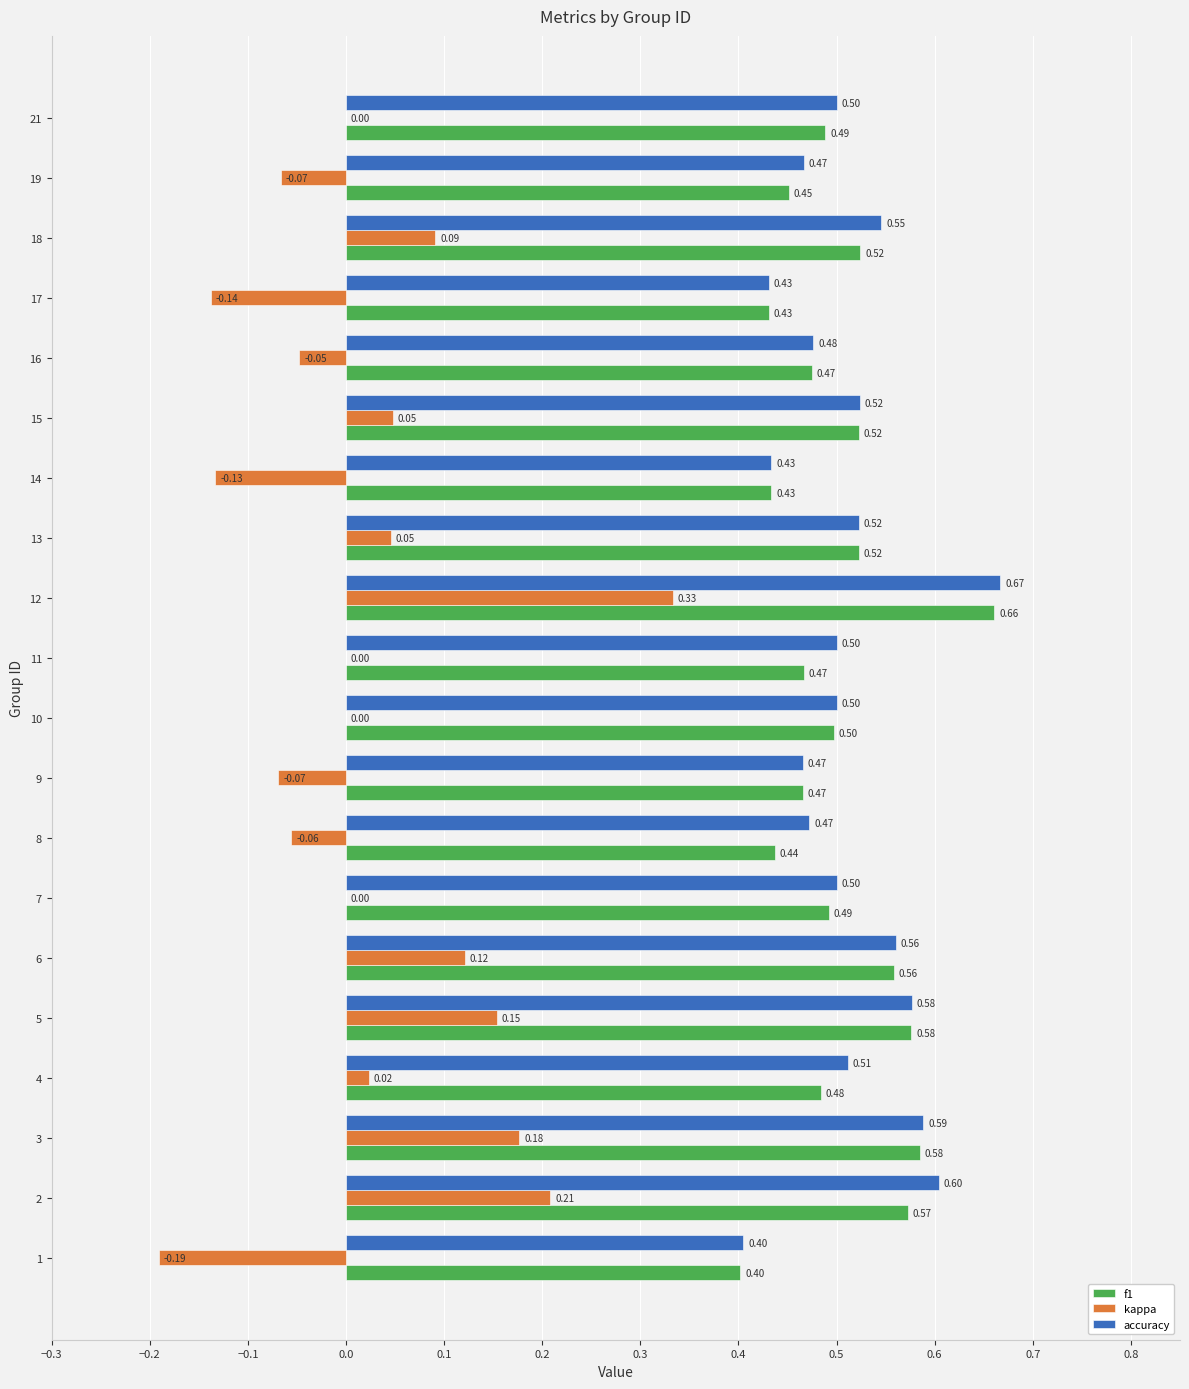

How many distinct data groups are displayed?

3